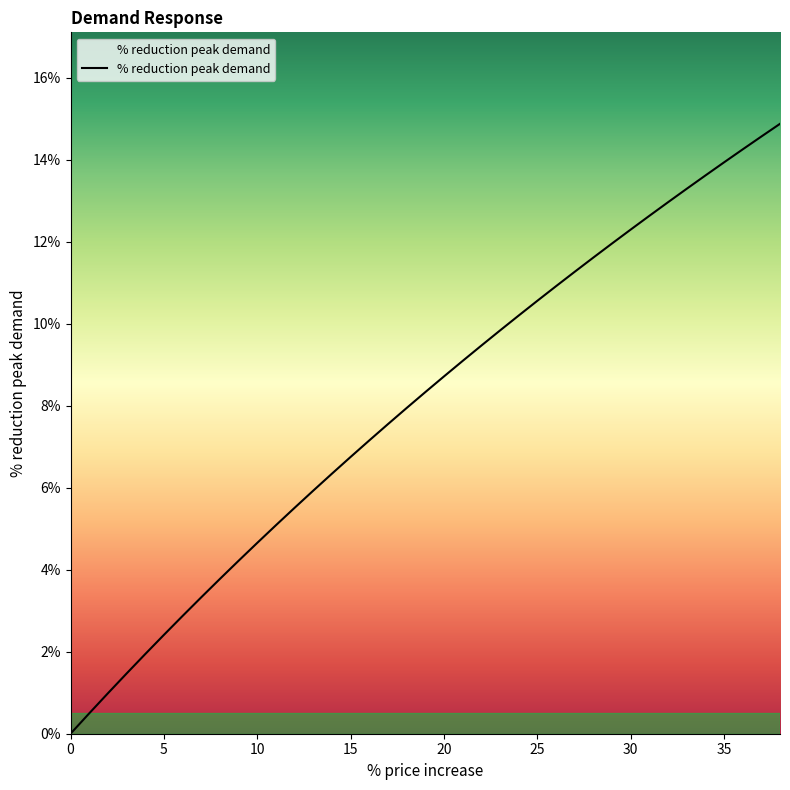

How many values exceed 8?

20